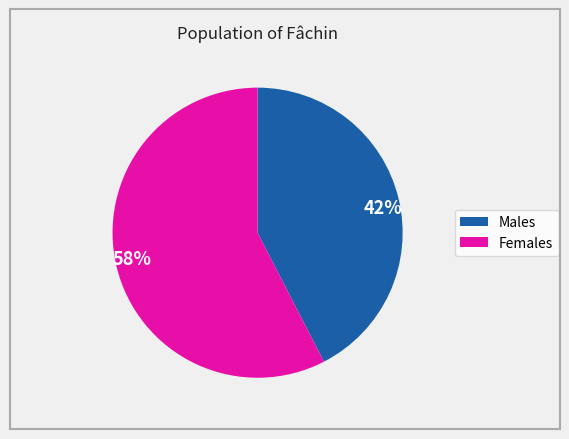

Is there any slice that represents more than half of the pie?

Yes